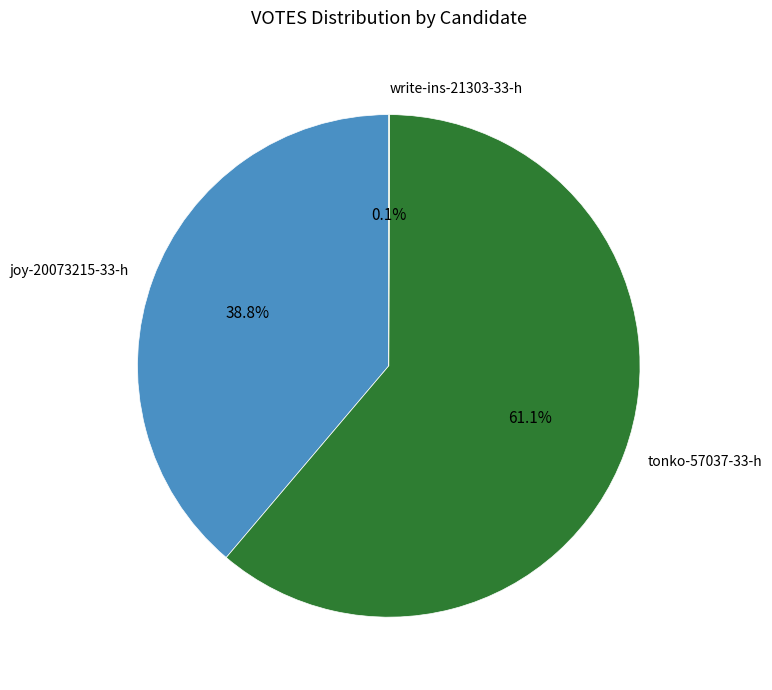

To the nearest percent, what is the difference between the largest and smallest slice percentages?

61%